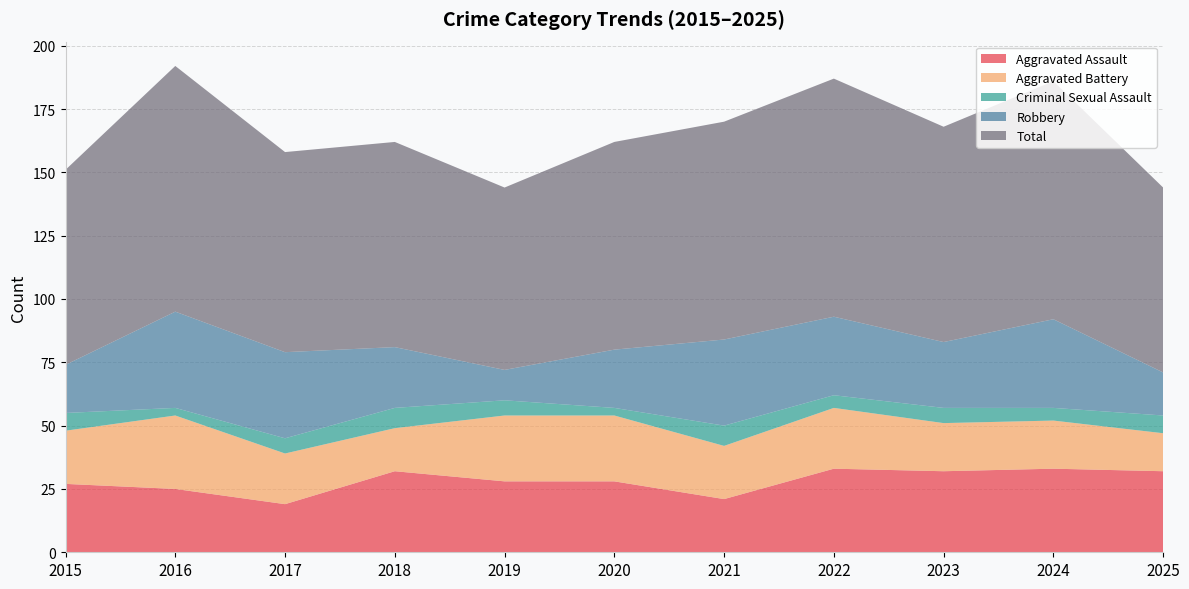

Reading left to right, what are all the values shown in this chart?

Aggravated Assault: 2015=27	2016=25	2017=19	2018=32	2019=28	2020=28	2021=21	2022=33	2023=32	2024=33	2025=32
Aggravated Battery: 2015=21	2016=29	2017=20	2018=17	2019=26	2020=26	2021=21	2022=24	2023=19	2024=19	2025=15
Criminal Sexual Assault: 2015=7	2016=3	2017=6	2018=8	2019=6	2020=3	2021=8	2022=5	2023=6	2024=5	2025=7
Robbery: 2015=19	2016=38	2017=34	2018=24	2019=12	2020=23	2021=34	2022=31	2023=26	2024=35	2025=17
Total: 2015=77	2016=97	2017=79	2018=81	2019=72	2020=82	2021=86	2022=94	2023=85	2024=94	2025=73